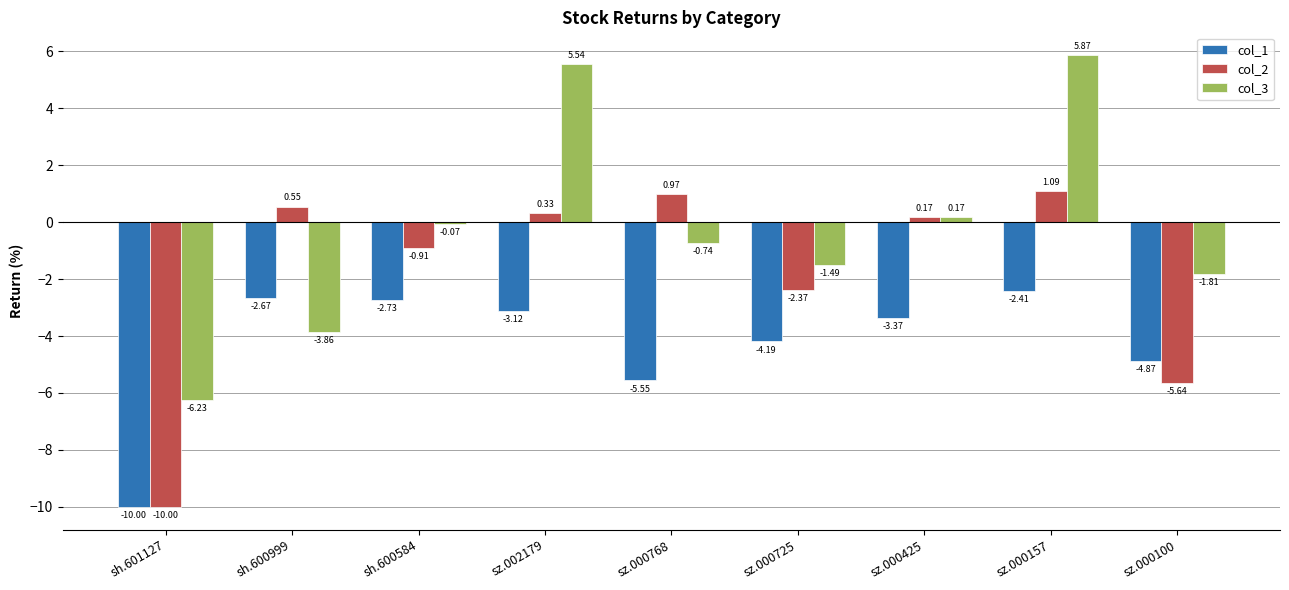

Which series has the largest range (max minus min)?

col_3